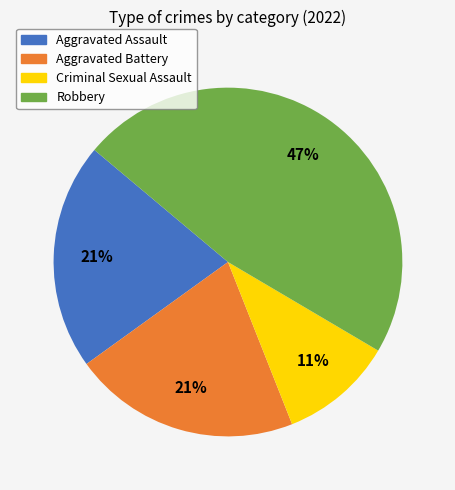

The Criminal Sexual Assault slice represents 1% of the pie. True or false?

False